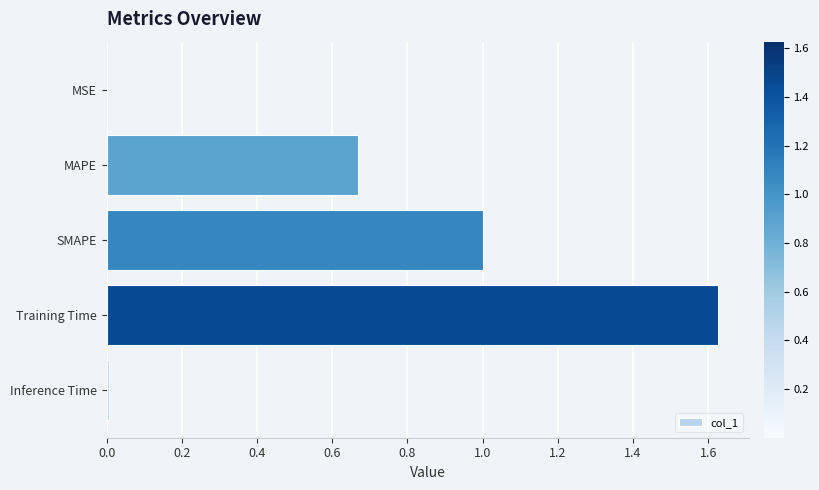

True or false: the data shows 0.0 at MSE.

True